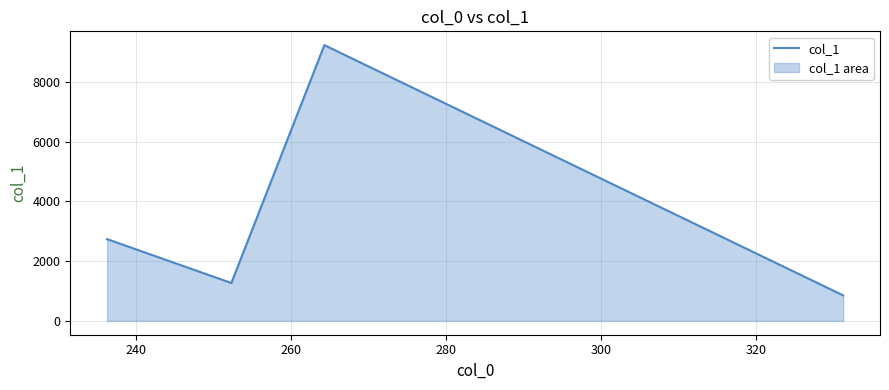

True or false: there are more than 2 points higher than both neighbors.

False